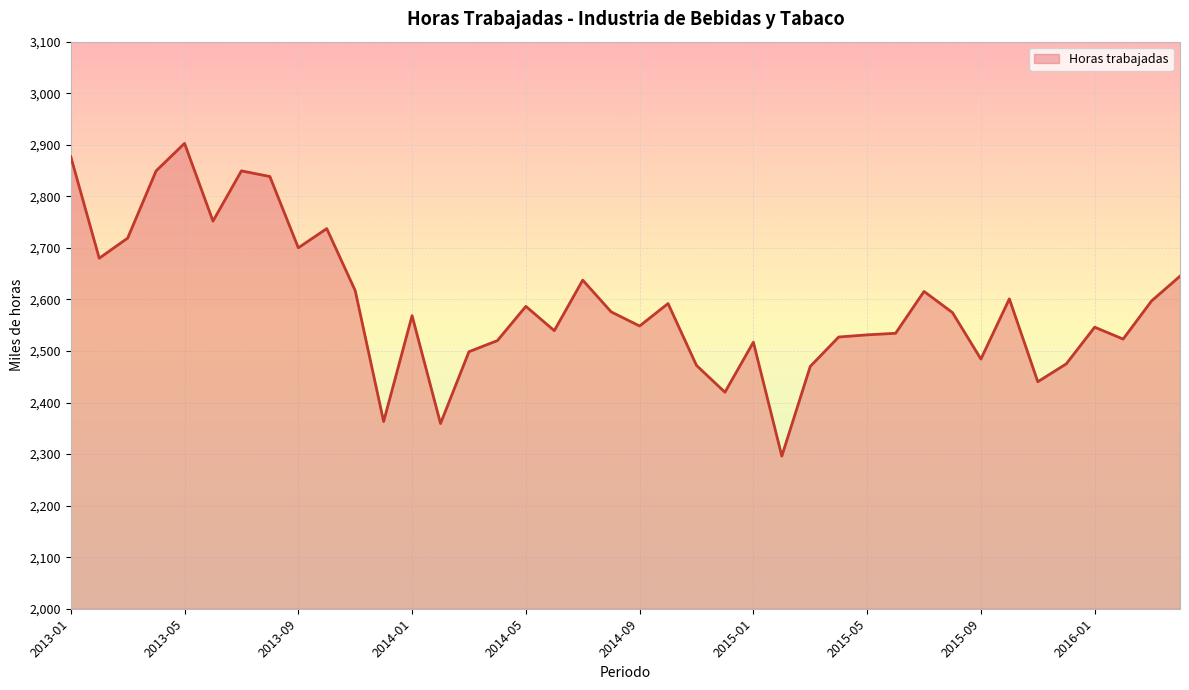

What is the difference between the maximum and minimum values?

606.6